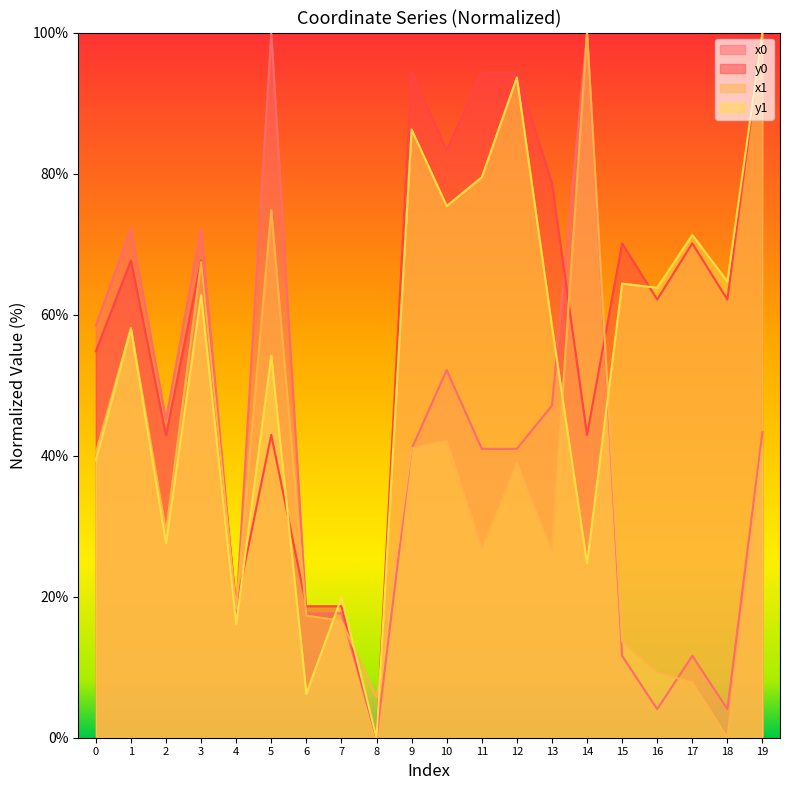

Reading right to left, transcribe all the data shown in this chart.

x0: 43.3	4.0	11.6	4.0	11.6	100.0	47.1	41.0	41.0	52.1	41.0	0.0	17.6	17.6	100.0	17.6	72.2	45.1	72.2	58.4
y0: 100.0	62.1	70.1	62.1	70.1	42.9	78.6	94.3	94.3	83.3	94.3	0.0	18.6	18.6	42.9	18.6	67.7	42.9	67.7	54.8
x1: 41.3	0.0	7.8	9.2	13.7	100.0	26.3	38.9	26.7	42.1	41.1	5.7	16.6	17.3	74.8	18.3	67.5	29.2	58.1	40.4
y1: 100.0	64.7	71.3	63.8	64.4	24.7	58.3	93.6	79.5	75.4	86.3	0.0	19.8	6.2	54.2	16.1	62.8	27.6	58.0	39.4